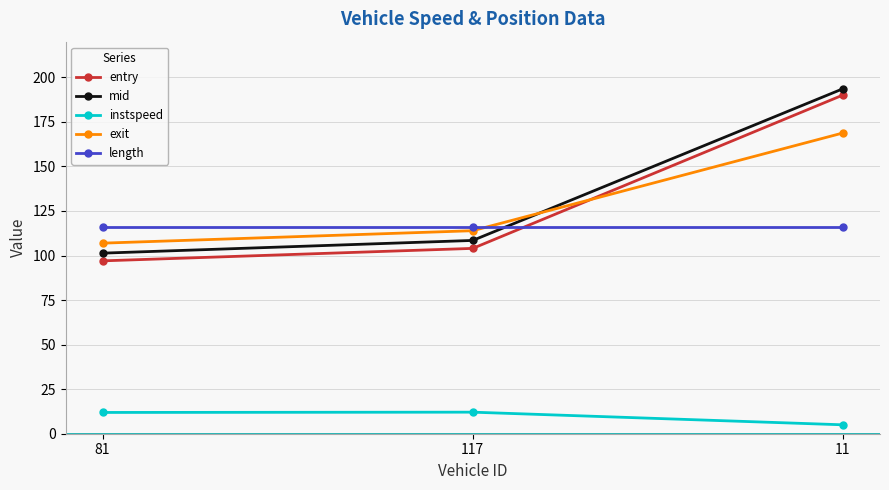

What position from the right is 11?

1